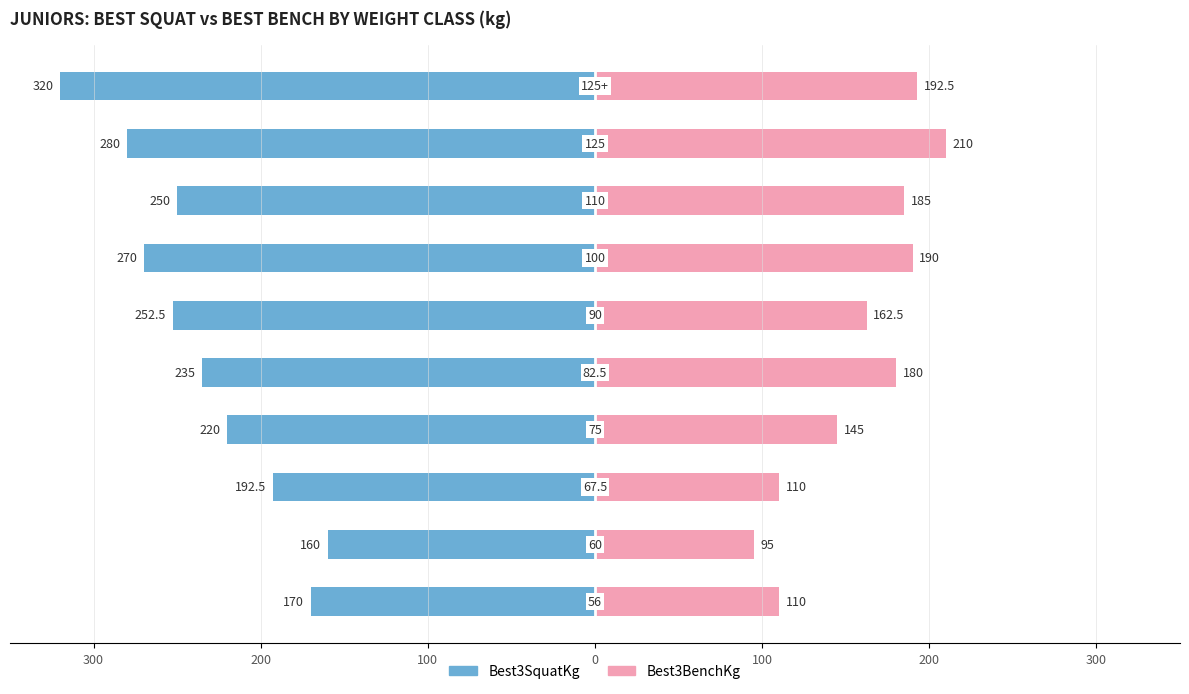

Between 300 and 300, which series saw the biggest shift?

Best3SquatKg